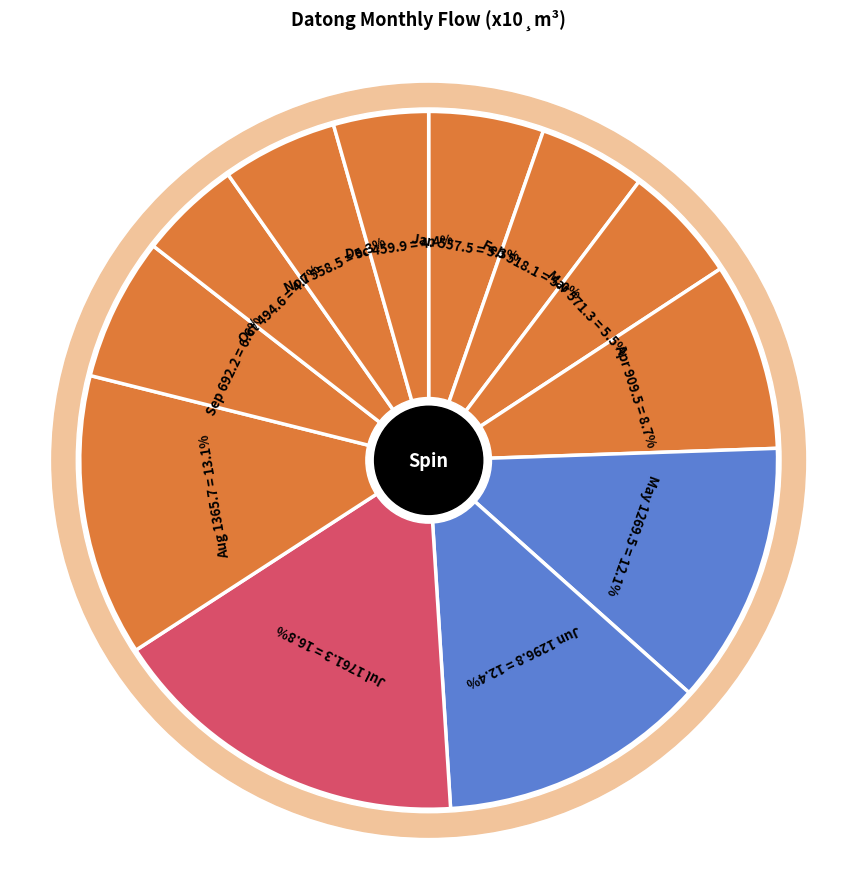

Is there a majority slice in this chart?

No